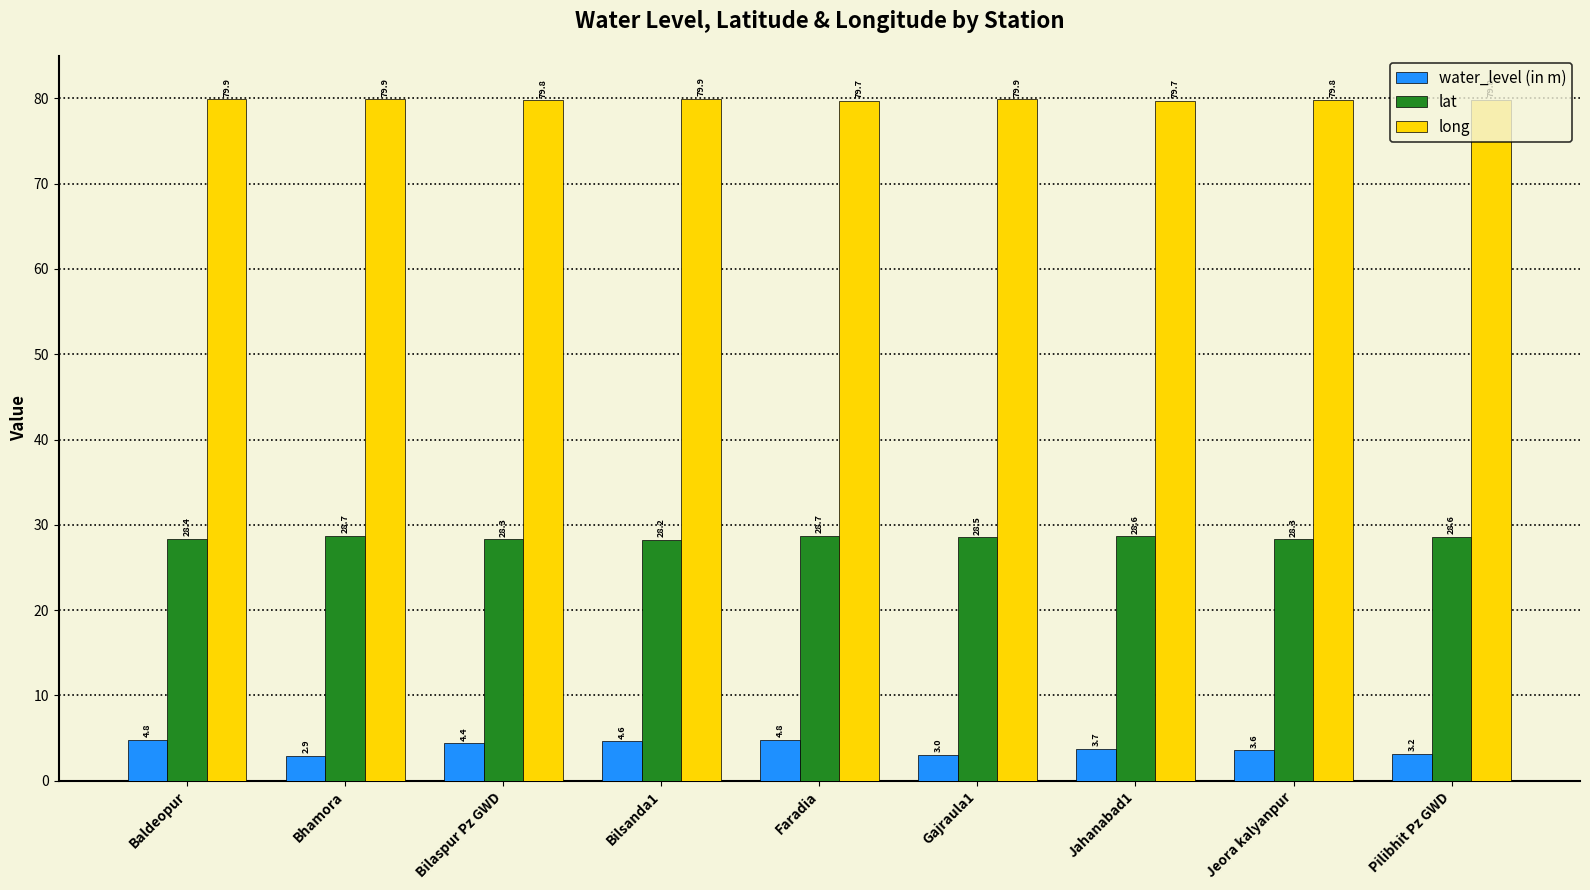

How many groups of bars are there?

9